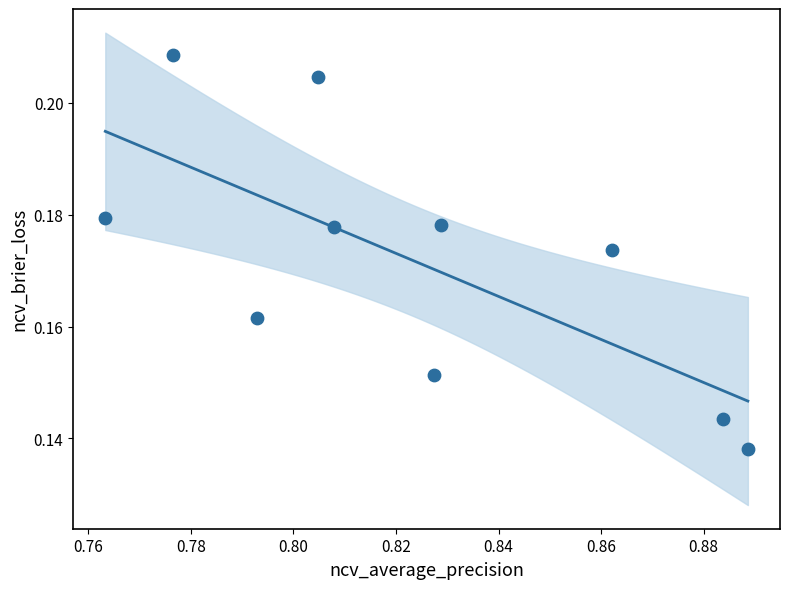

Count the number of points in this scatter plot.

10